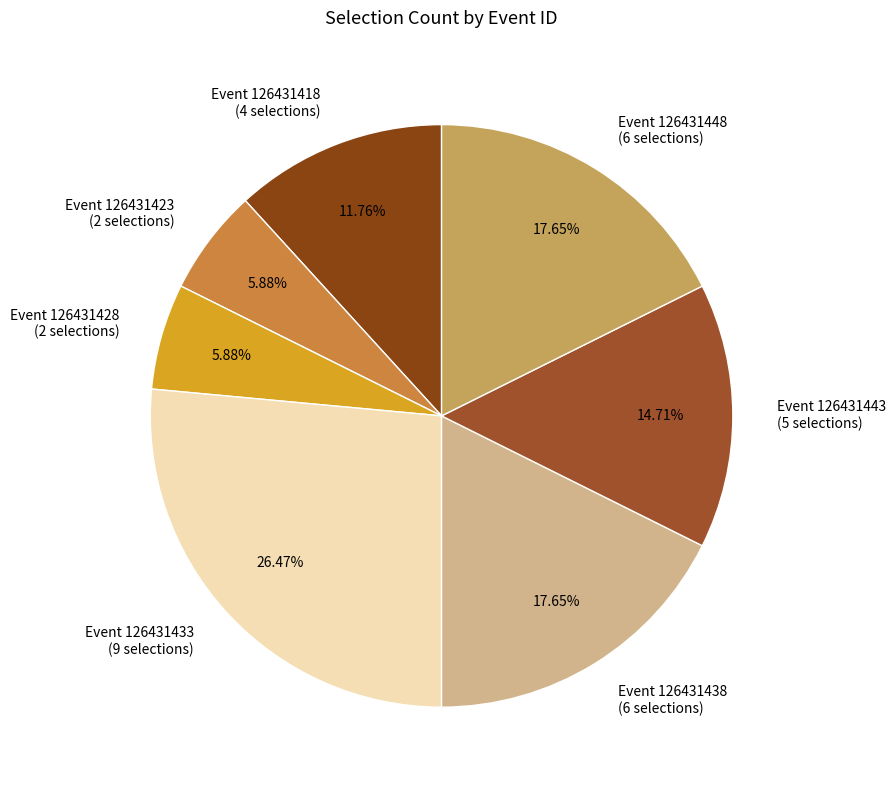

Does any single category account for the majority?

No